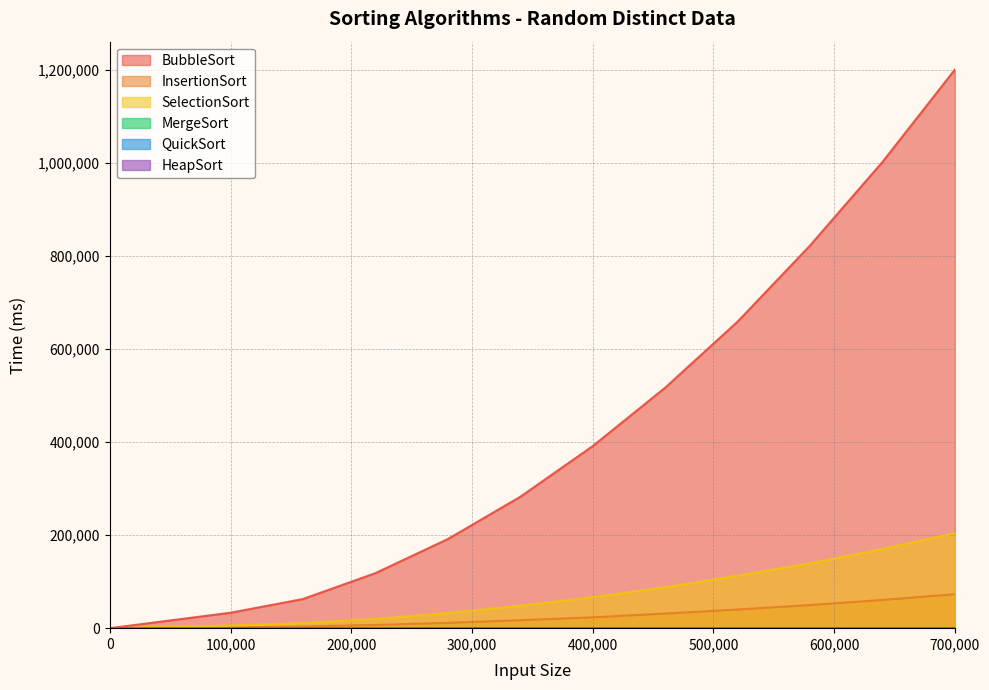

What is the value of the MergeSort point at the 9th from the left?

93.7